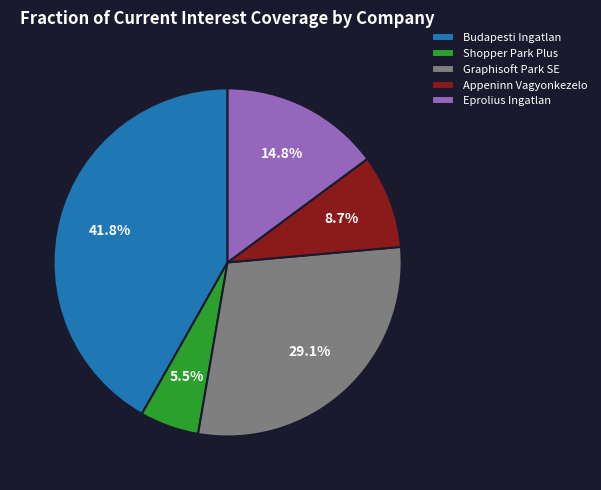

To the nearest percent, what is the difference between the largest and smallest slice percentages?

36%